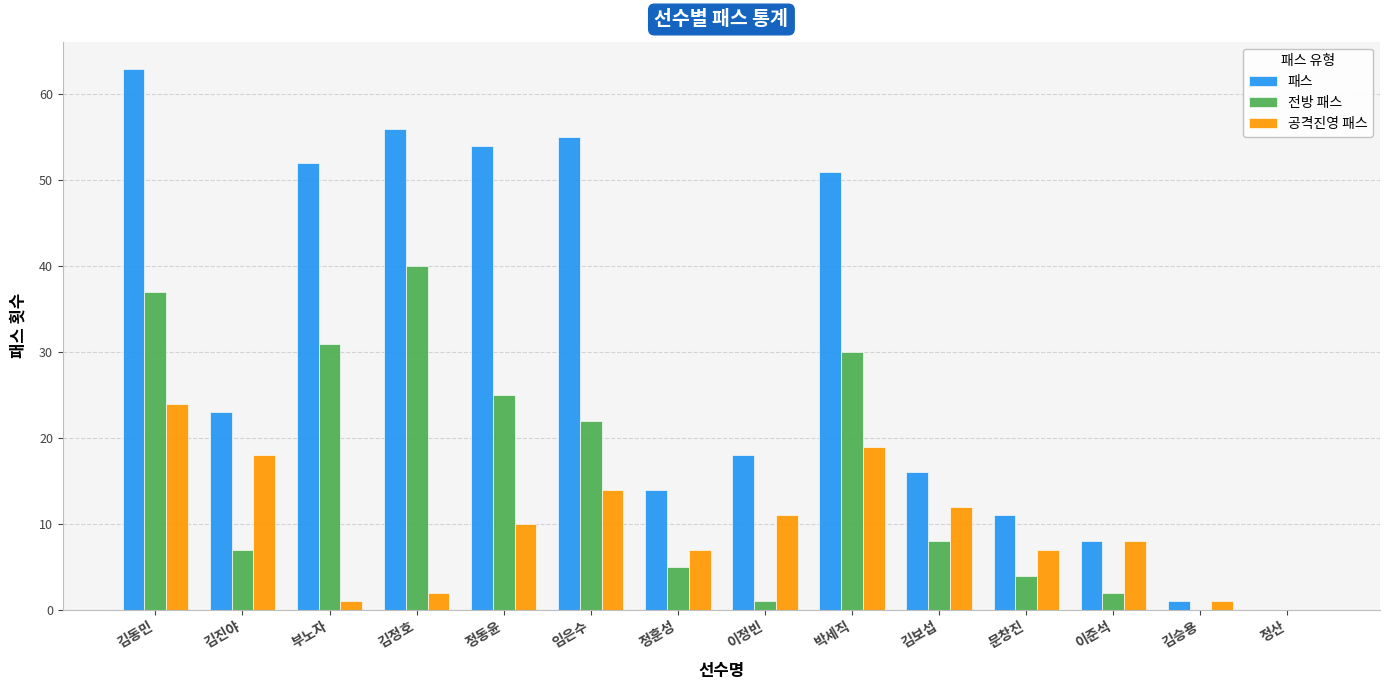

How many groups of bars are there?

14